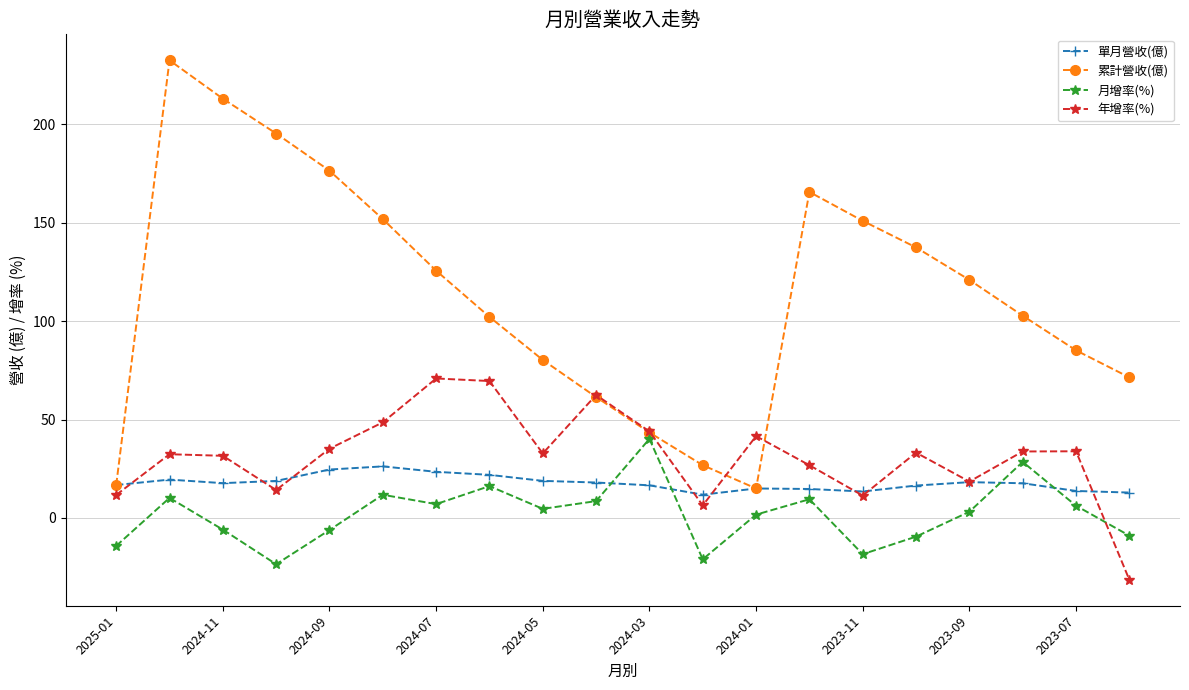

Which series has the largest range (max minus min)?

累計營收(億)